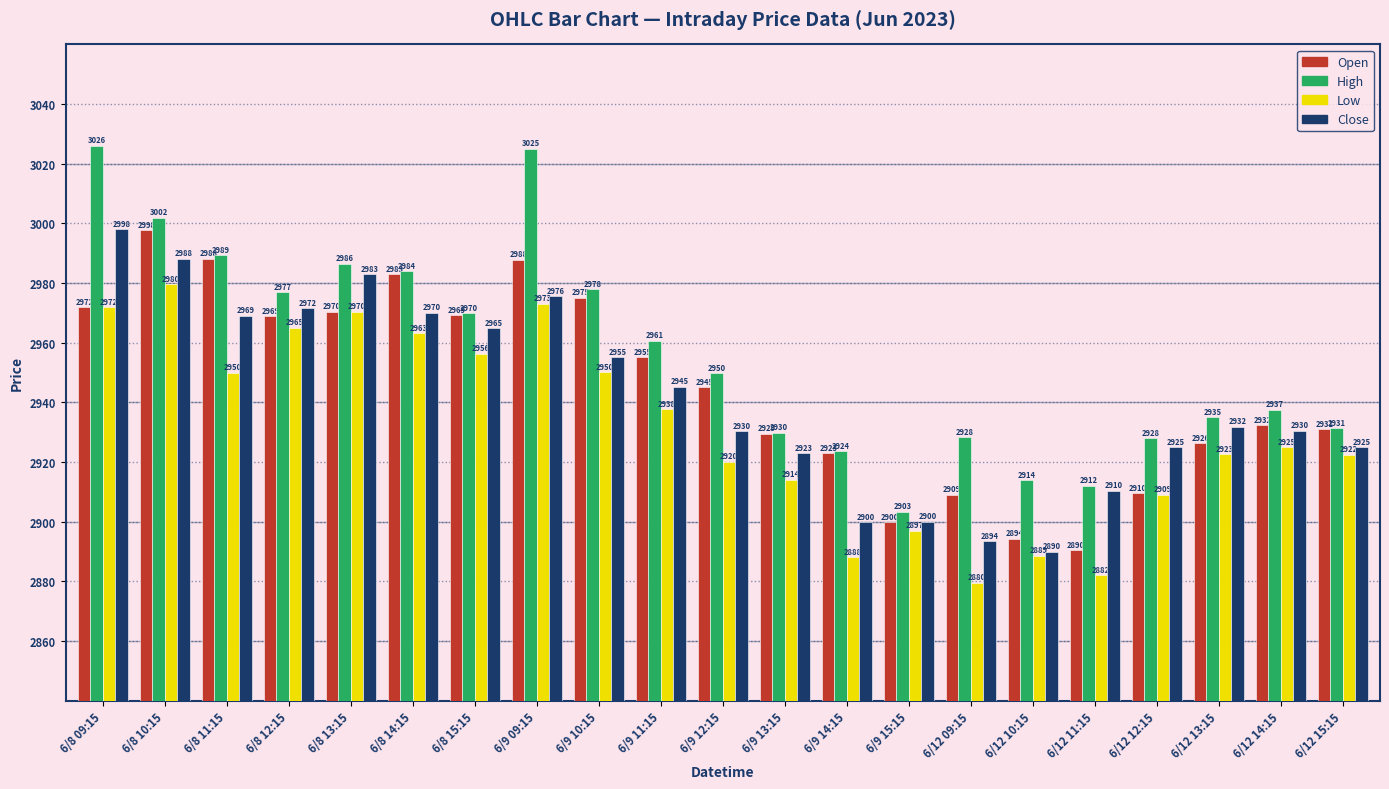

Where does the High series first go above 2949?

6/8 09:15